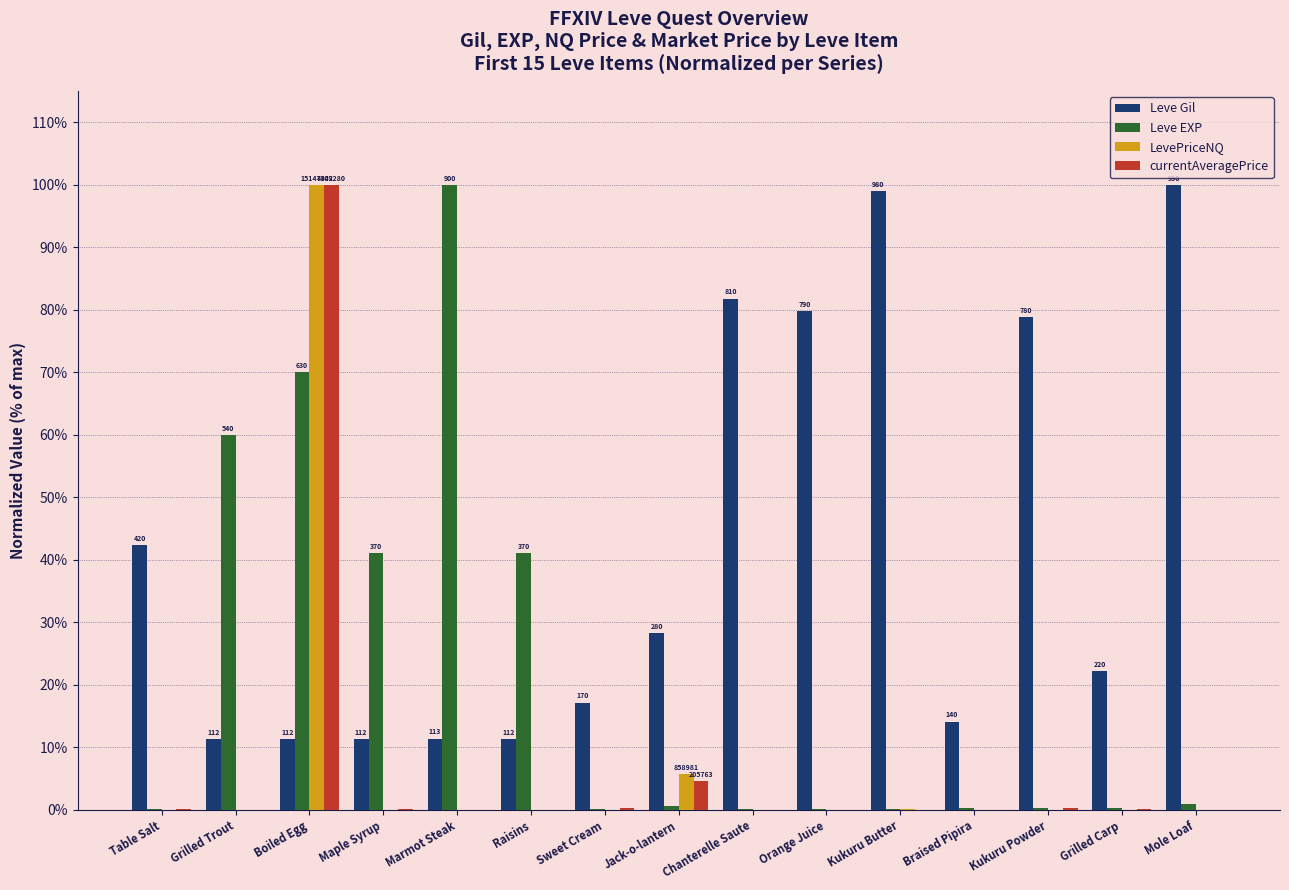

What is the highest value of the Leve EXP series?

100.0